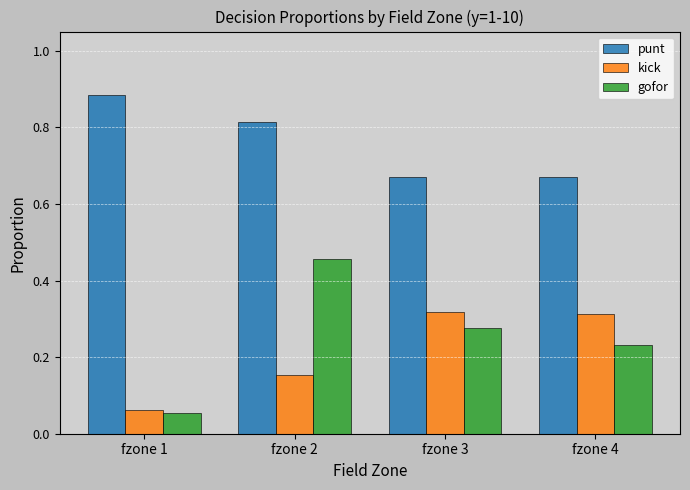

How many bars are there in each group?

3